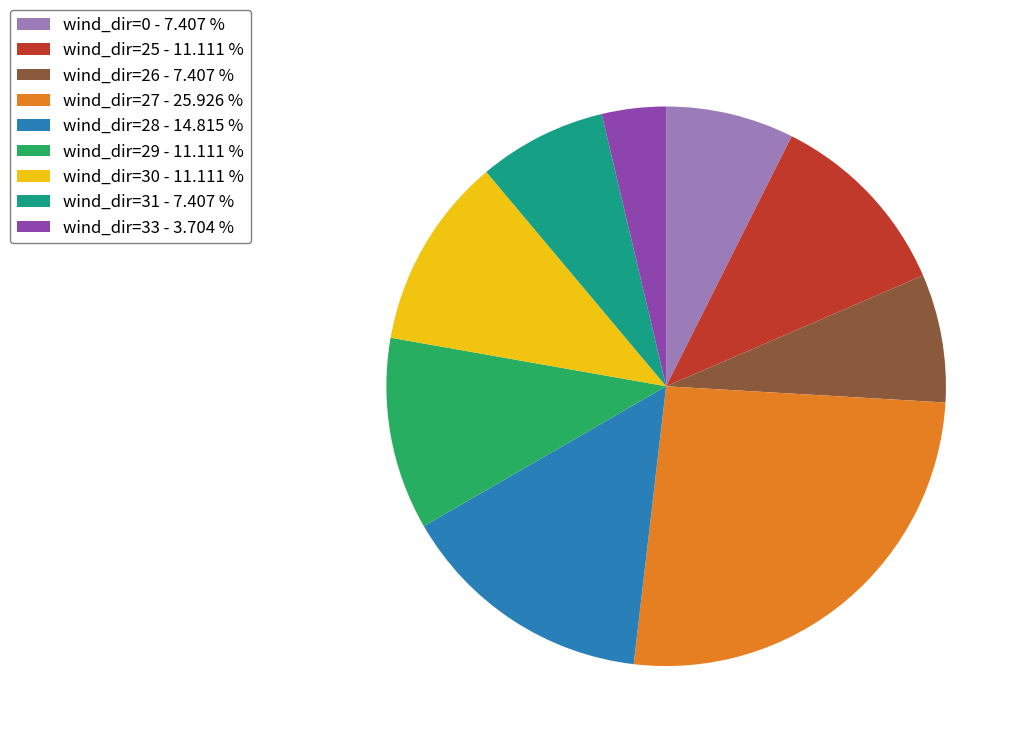

Combined, do wind_dir=28 and wind_dir=0 account for over 50%?

No